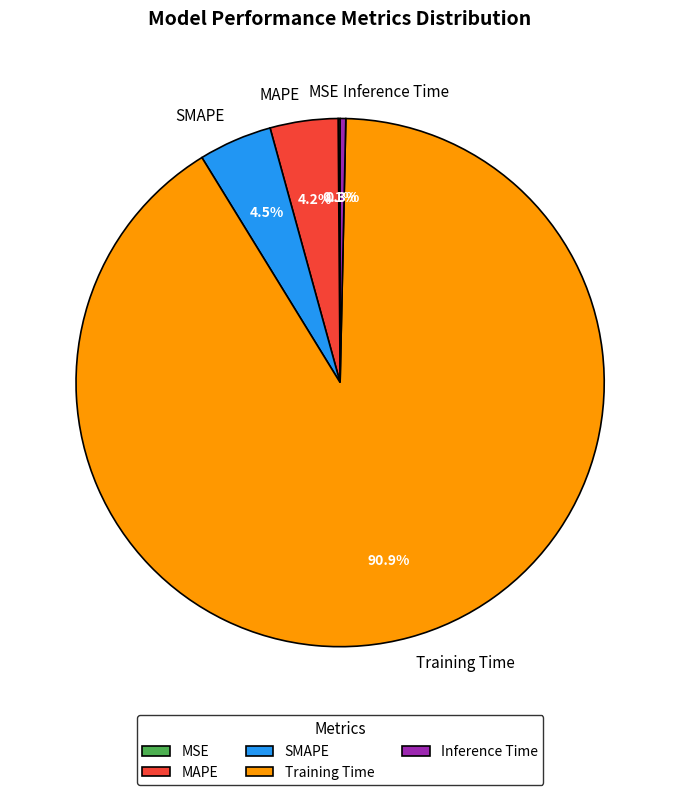

Which category has the biggest portion of the pie?

Training Time